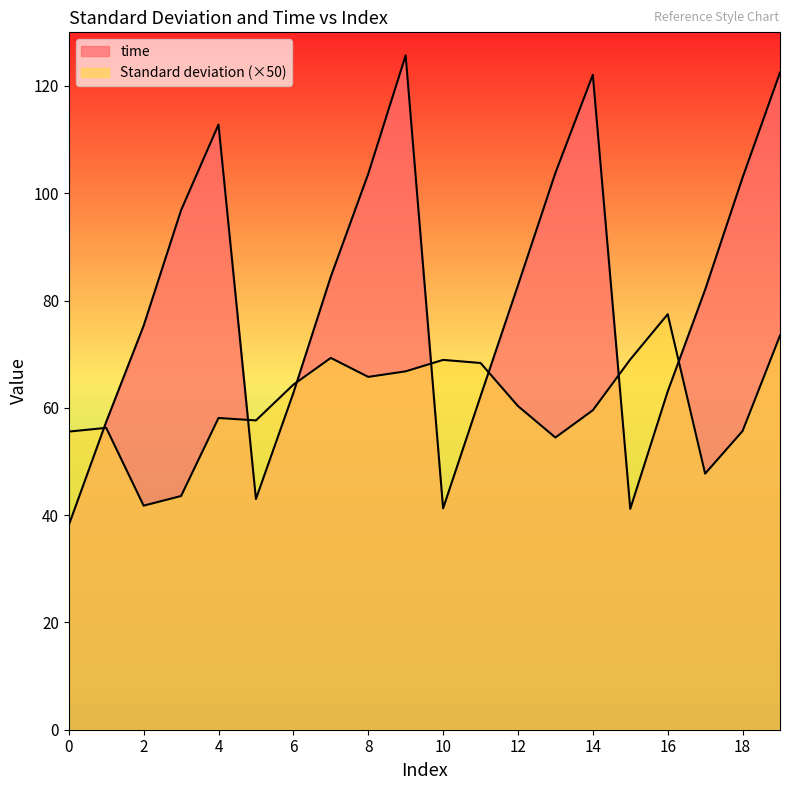

Reading left to right, list all the values displayed in this chart.

Standard deviation: 55.6	56.3	41.8	43.6	58.1	57.7	64.3	69.3	65.8	66.8	68.9	68.4	60.3	54.5	59.6	69.0	77.5	47.7	55.7	73.5
time: 38.1	57.4	75.3	96.8	112.8	43.0	62.8	84.5	103.6	125.7	41.3	62.2	82.8	103.8	122.1	41.2	63.1	82.0	102.9	122.5